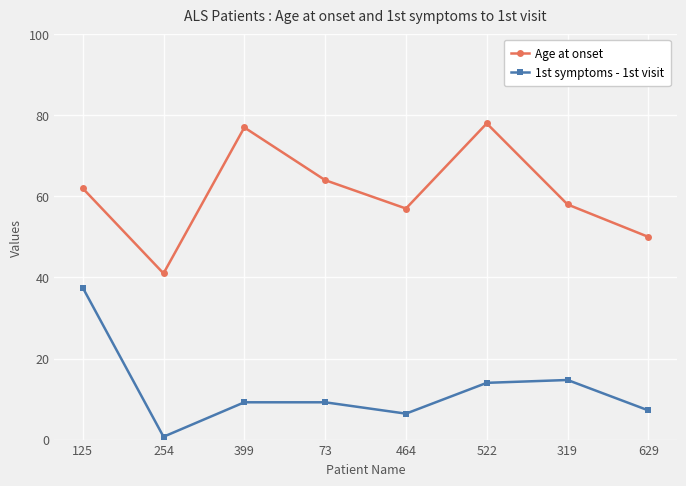

What is the sum of all 1st symptoms - 1st visit values?

98.9